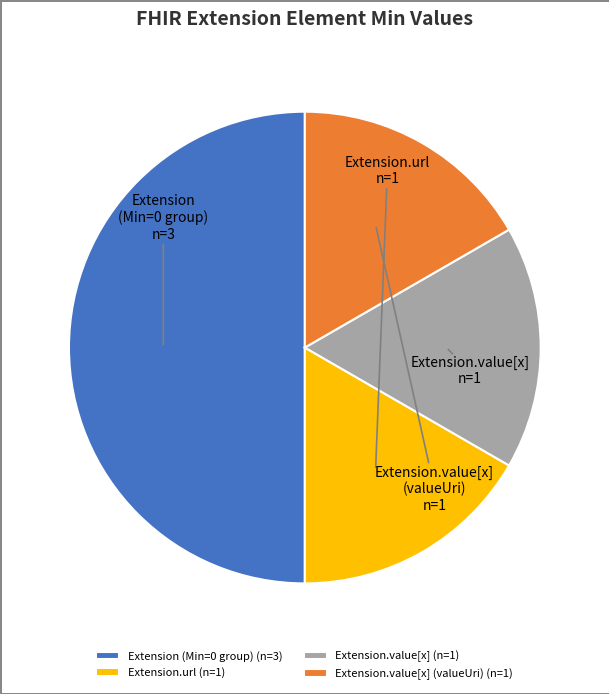

What is the largest slice in the pie chart?

Extension (Min=0 group) (n=3)